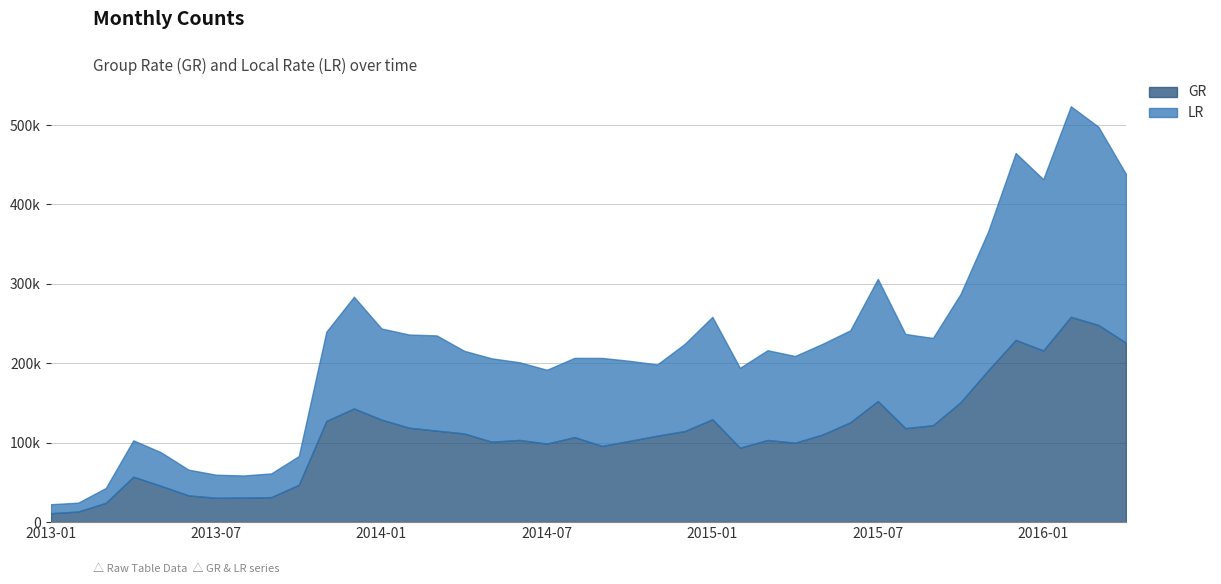

The GR series shows 54152 at 2014-09. True or false?

False